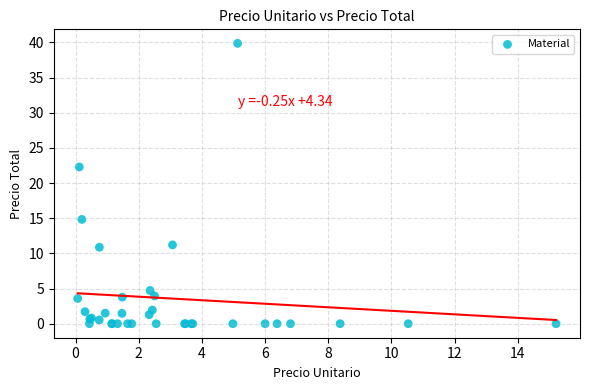

What Y value in the scatter plot is closest to 19?

22.3